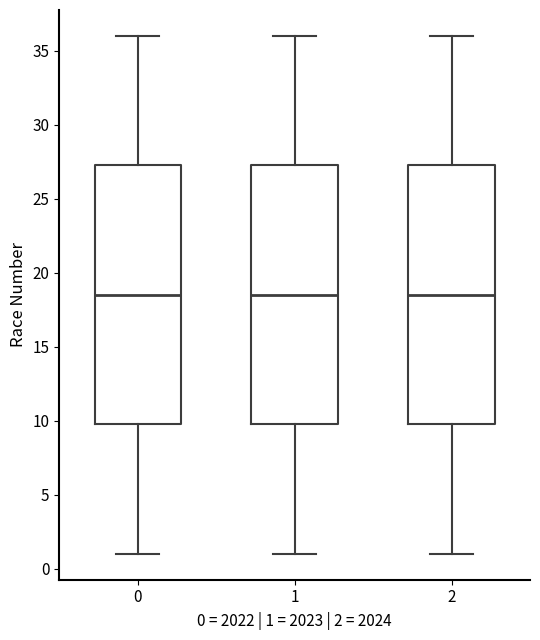

Reading left to right, transcribe this box plot: for each box, give where its median line is, the range the box spans, and where its two whiskers end, as read against the y-axis. The values are not printed on the chart, so give them approximately, as read against the axis.

0: median 18.5, box 10.0 to 27.5, whiskers 1.0 to 36.0
1: median 18.5, box 10.0 to 27.5, whiskers 1.0 to 36.0
2: median 18.5, box 10.0 to 27.5, whiskers 1.0 to 36.0